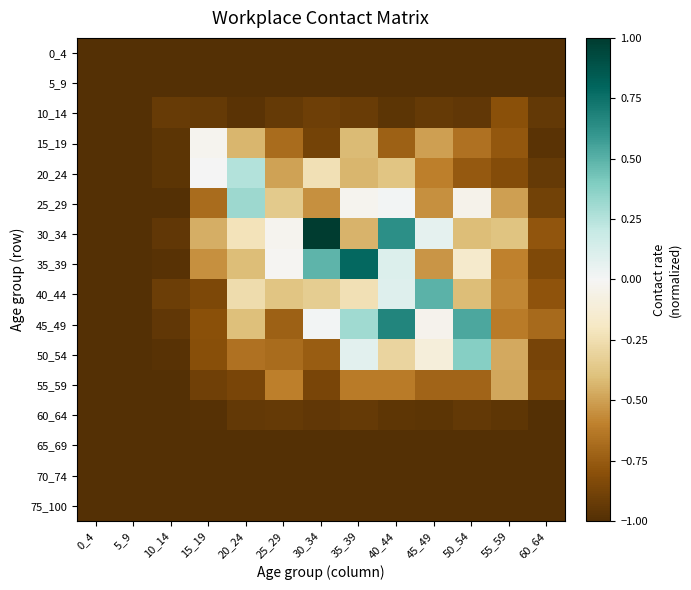

At how many categories does at least one series exceed 0?

7